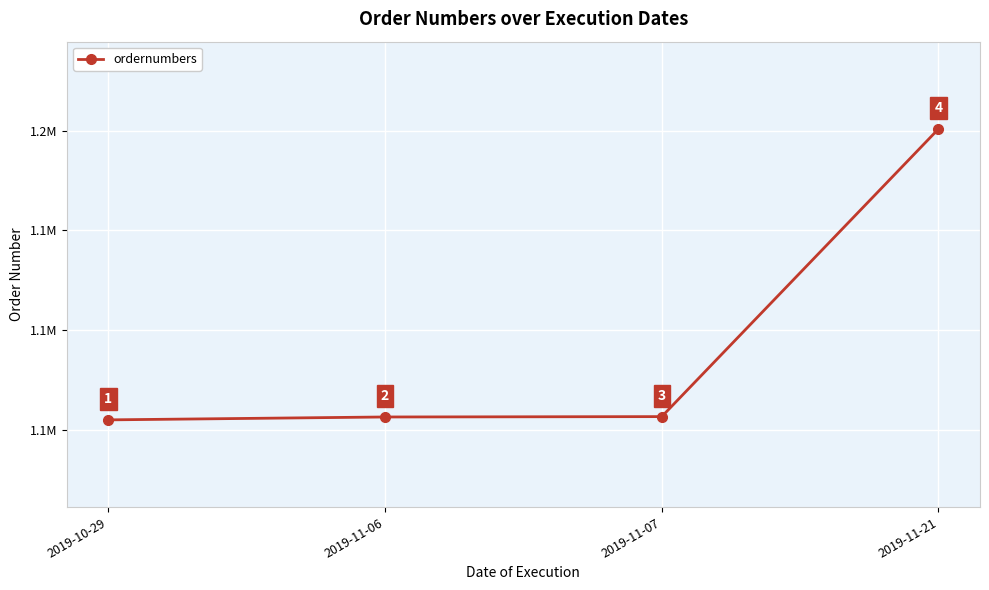

The chart shows a value of 1160350 at 2019-11-21. True or false?

True